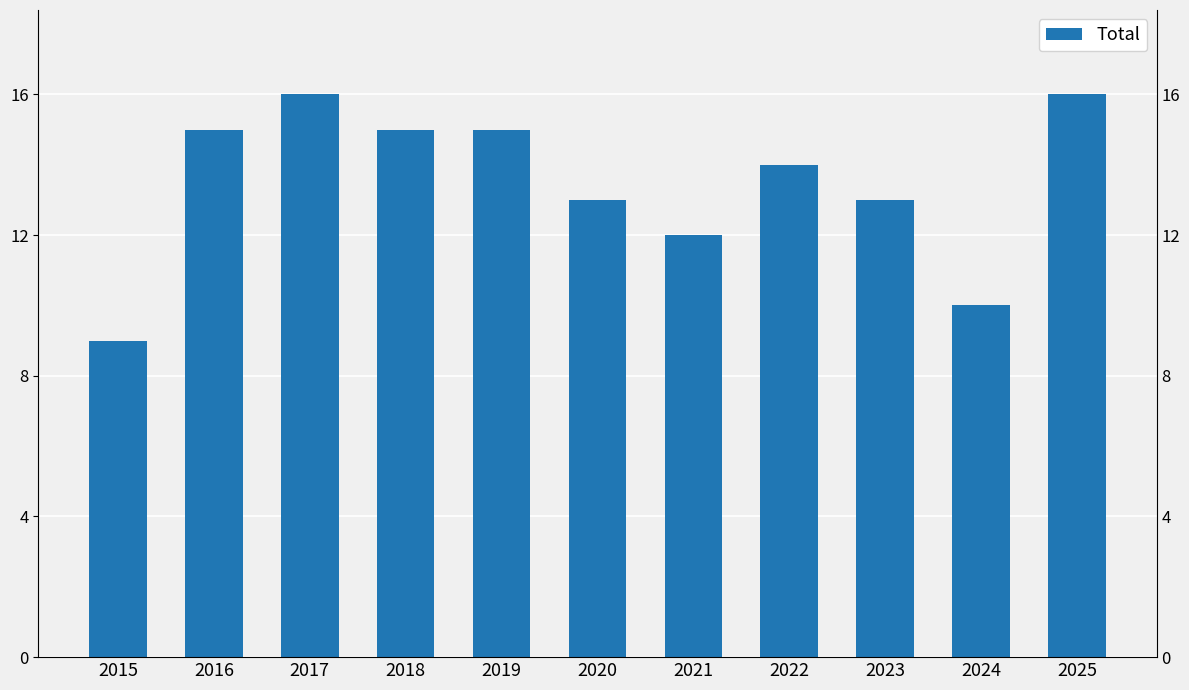

How many series are shown in this chart?

1